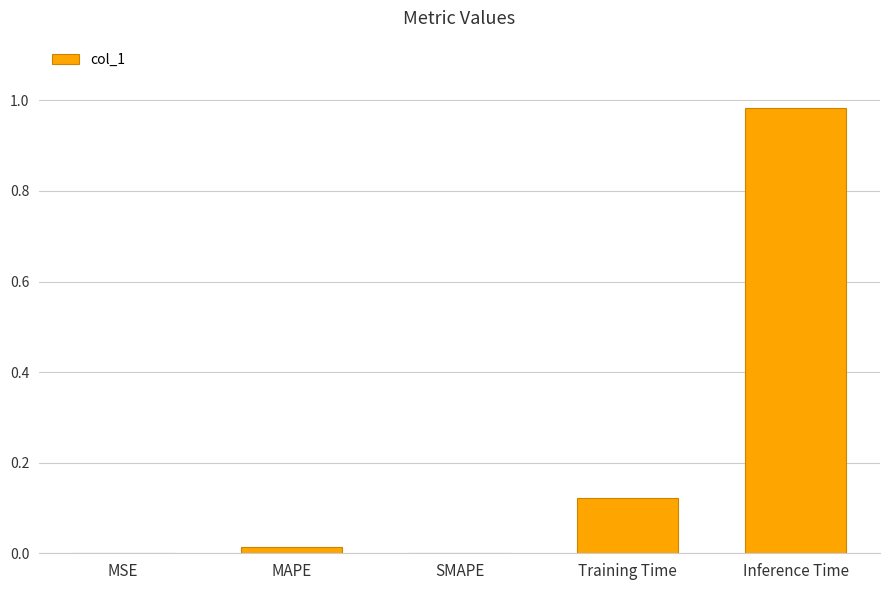

True or false: the data shows 0.0 at MSE.

True